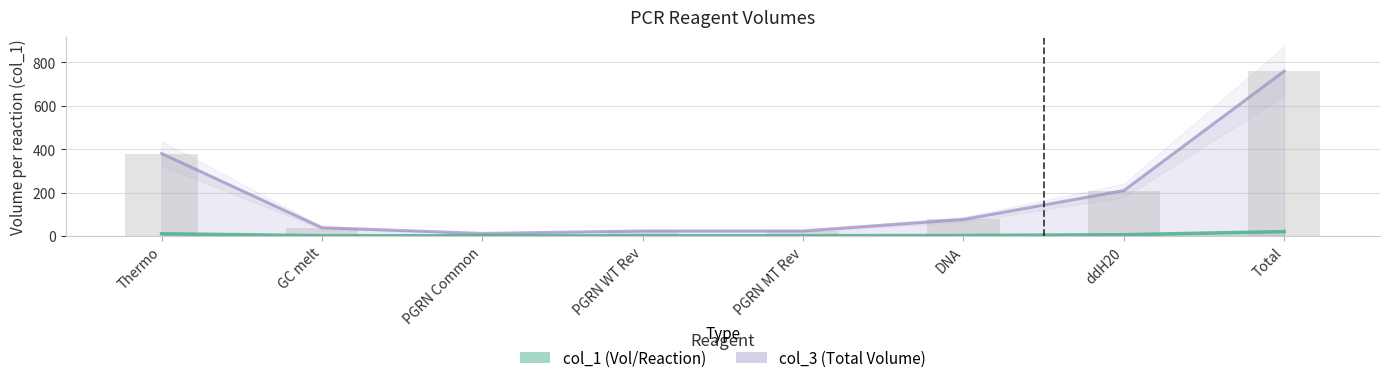

What is the label of the 7th bar from the left?

ddH20